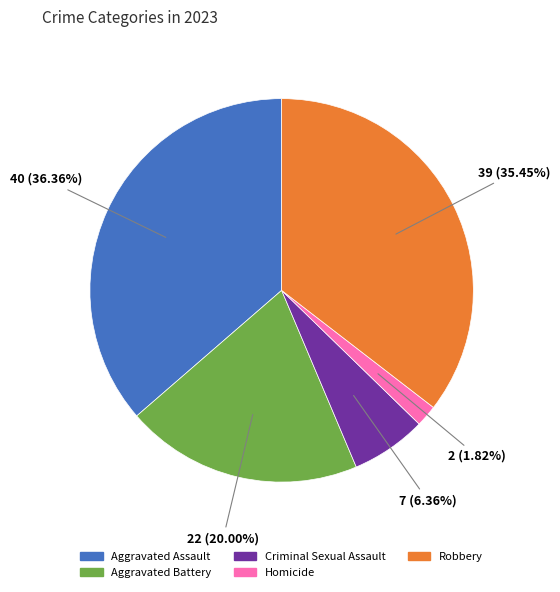

True or false: Aggravated Assault accounts for 36% of the total.

True